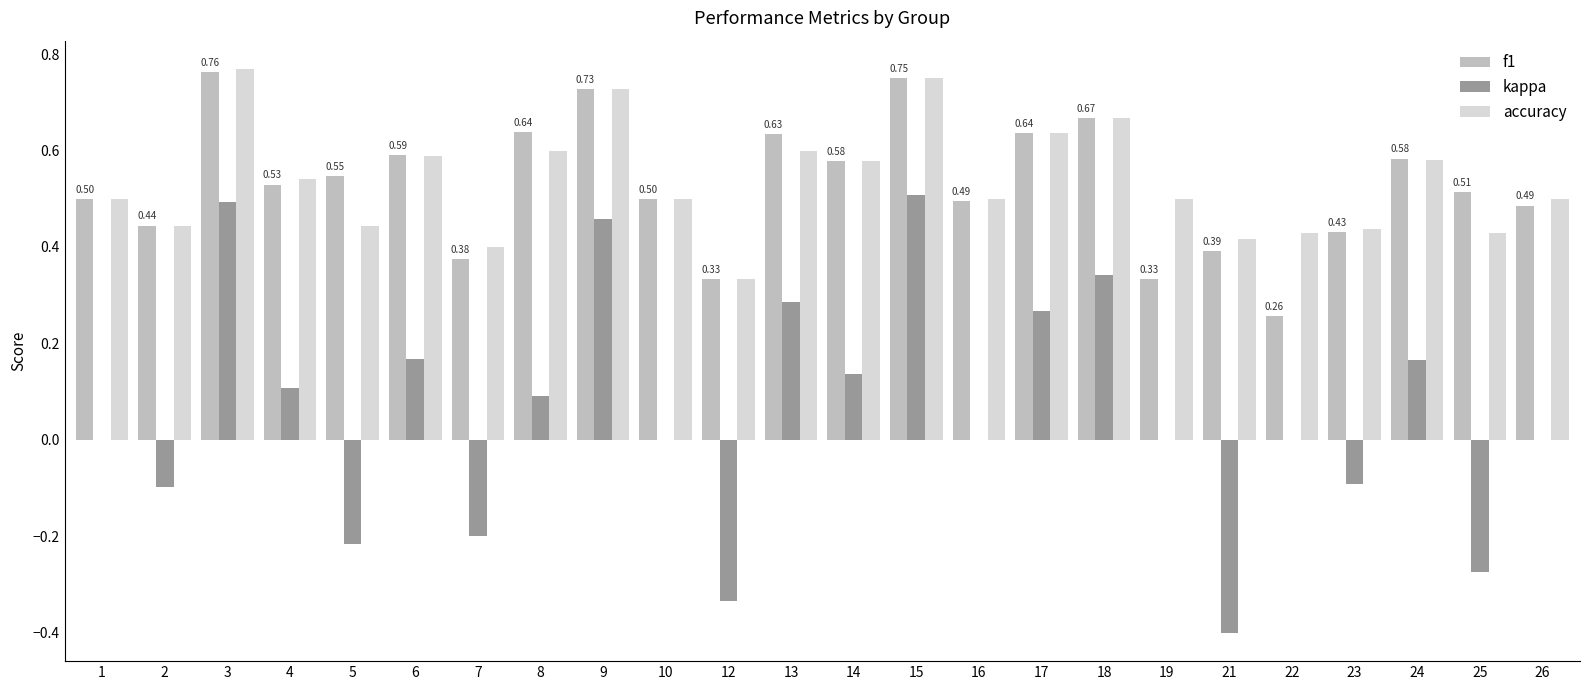

Which series has the widest spread of values?

kappa